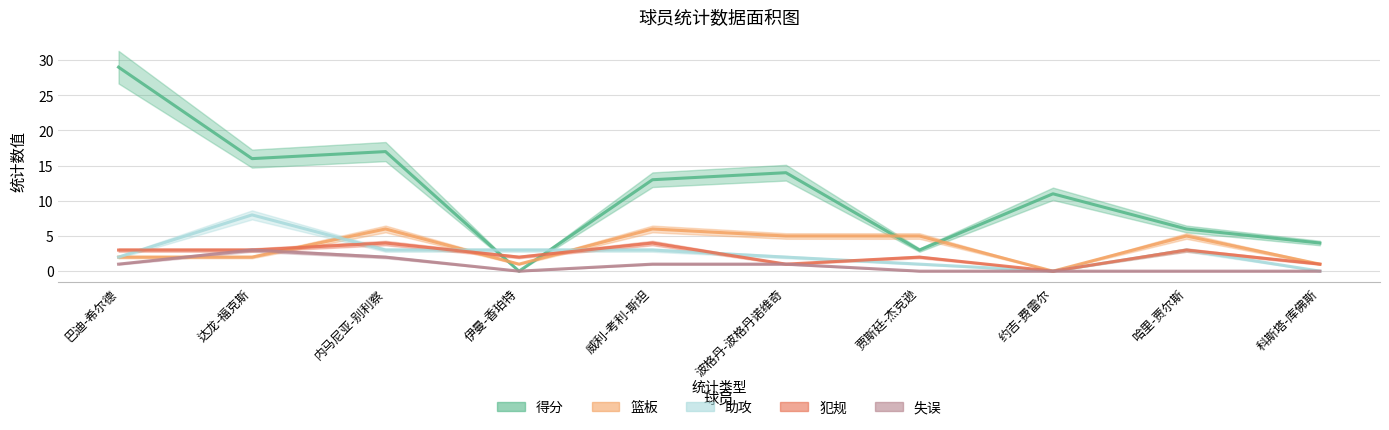

Which has a higher value, 内马尼亚-别利察 or 哈里-贾尔斯?

内马尼亚-别利察